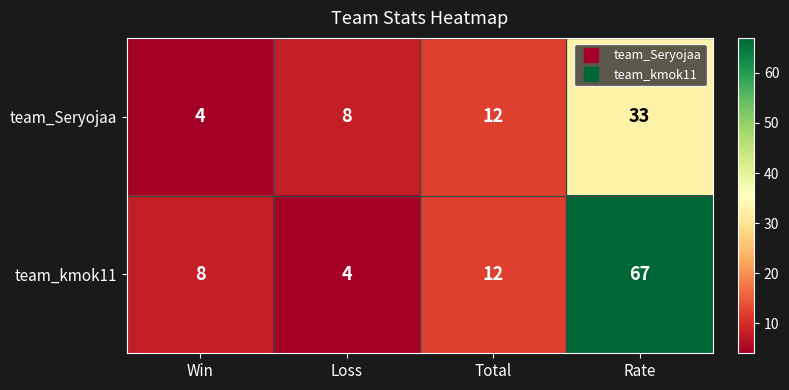

The value of team_kmok11 at Rate is 67. True or false?

True